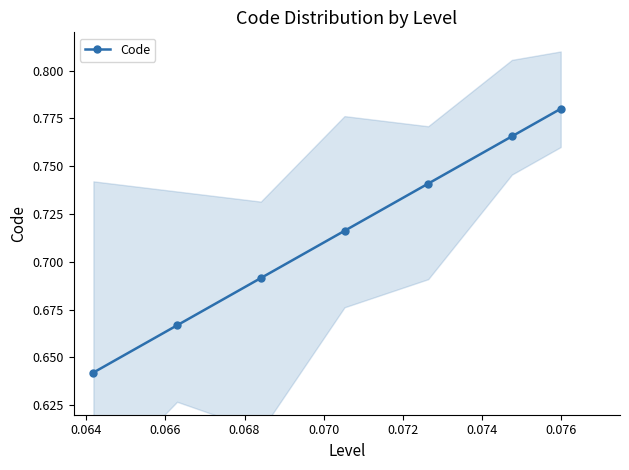

True or false: Code has more than 0 interior local peaks.

False